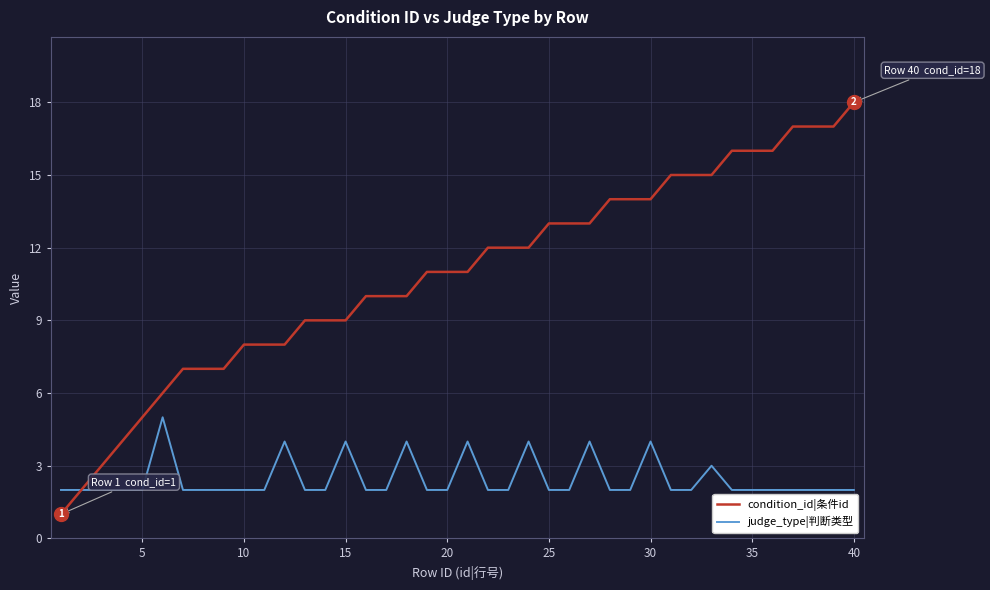

What is the maximum value shown in the chart?

18